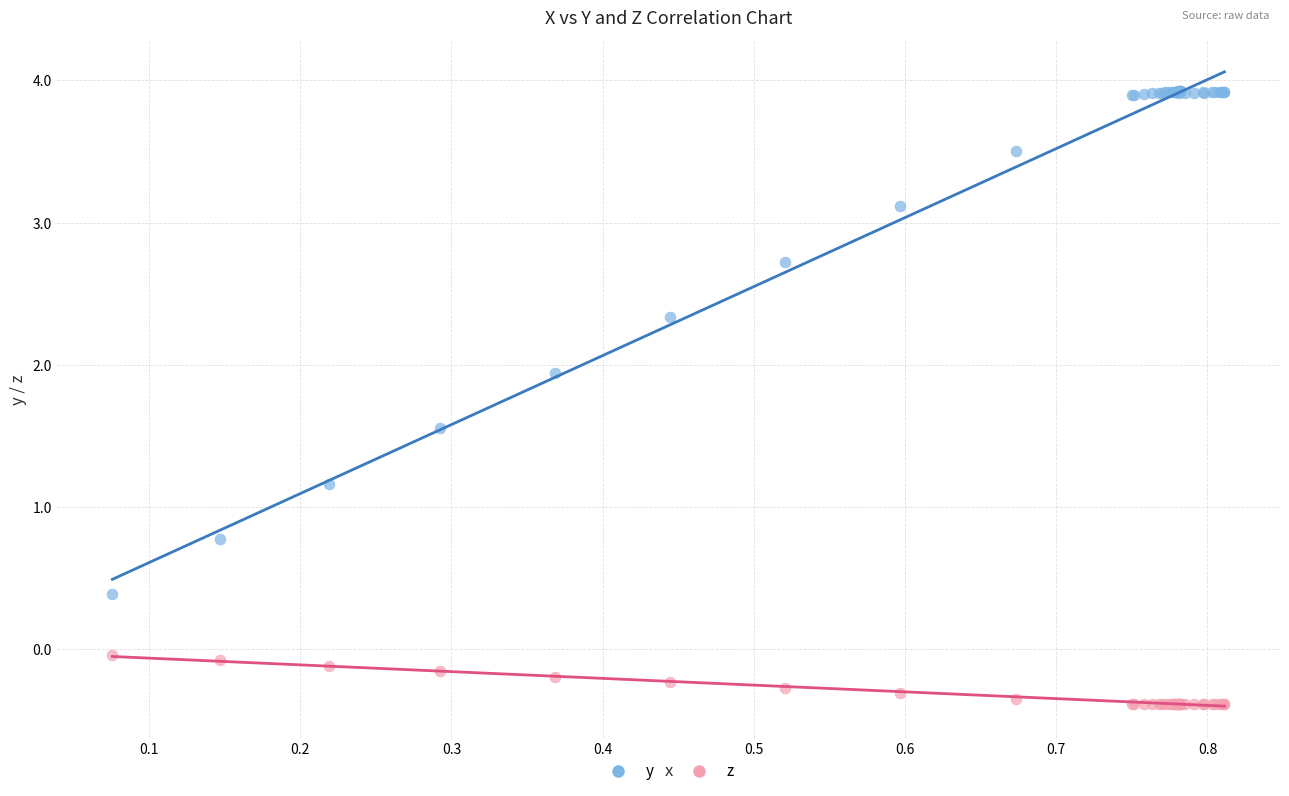

Across all series, what Y value is closest to 1?

1.2